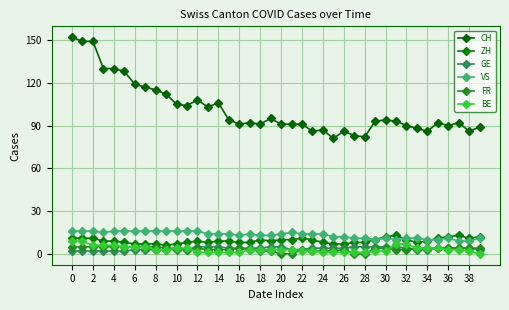

Which series has the largest total across all categories?

CH